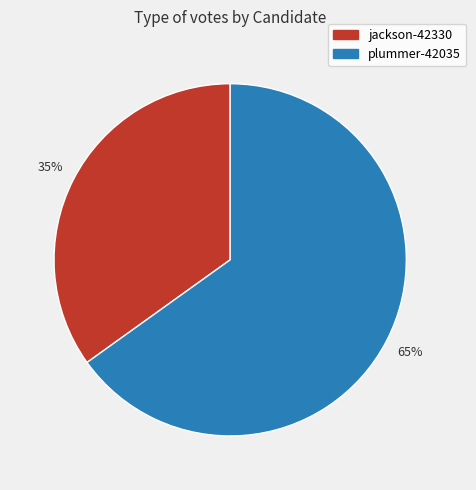

Between plummer-42035 and jackson-42330, which is larger?

plummer-42035